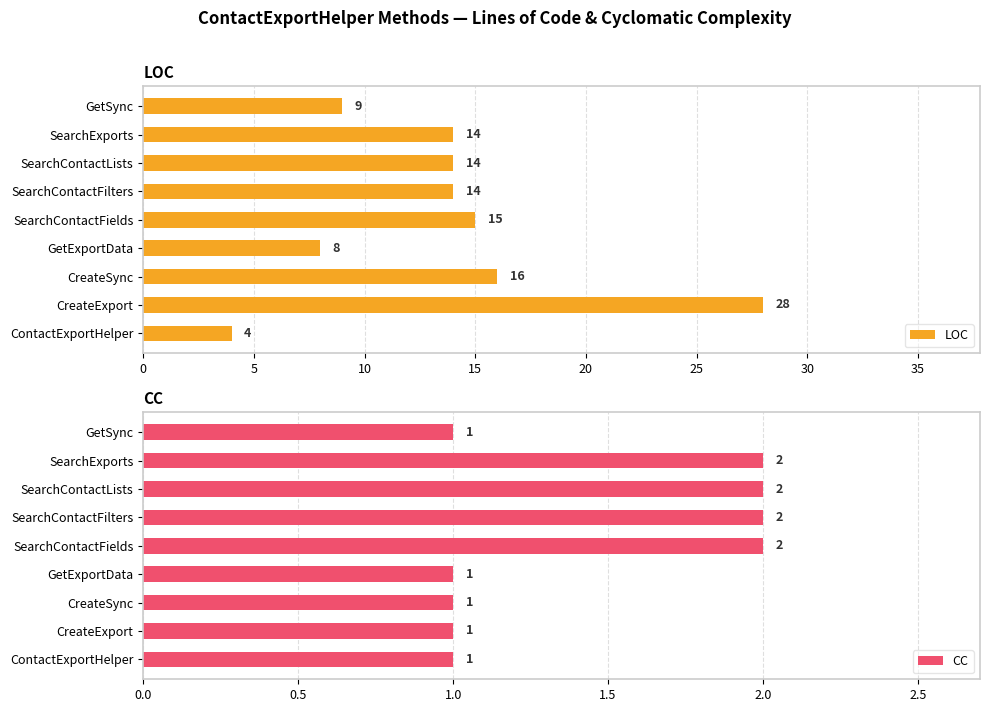

What value does the LOC series have at SearchExports, to the nearest 5?

15